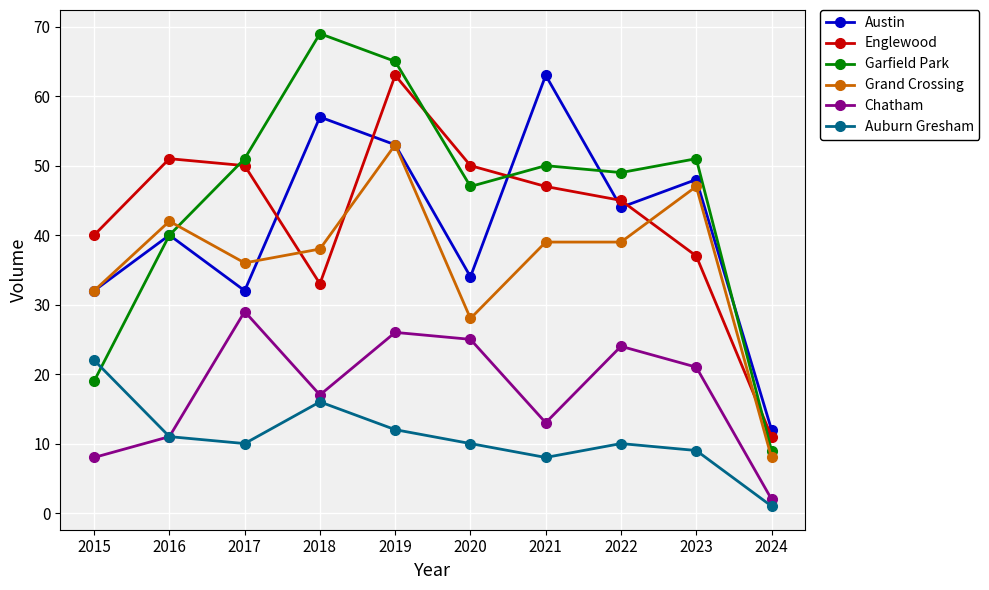

The Englewood series shows 46 at 2018. True or false?

False